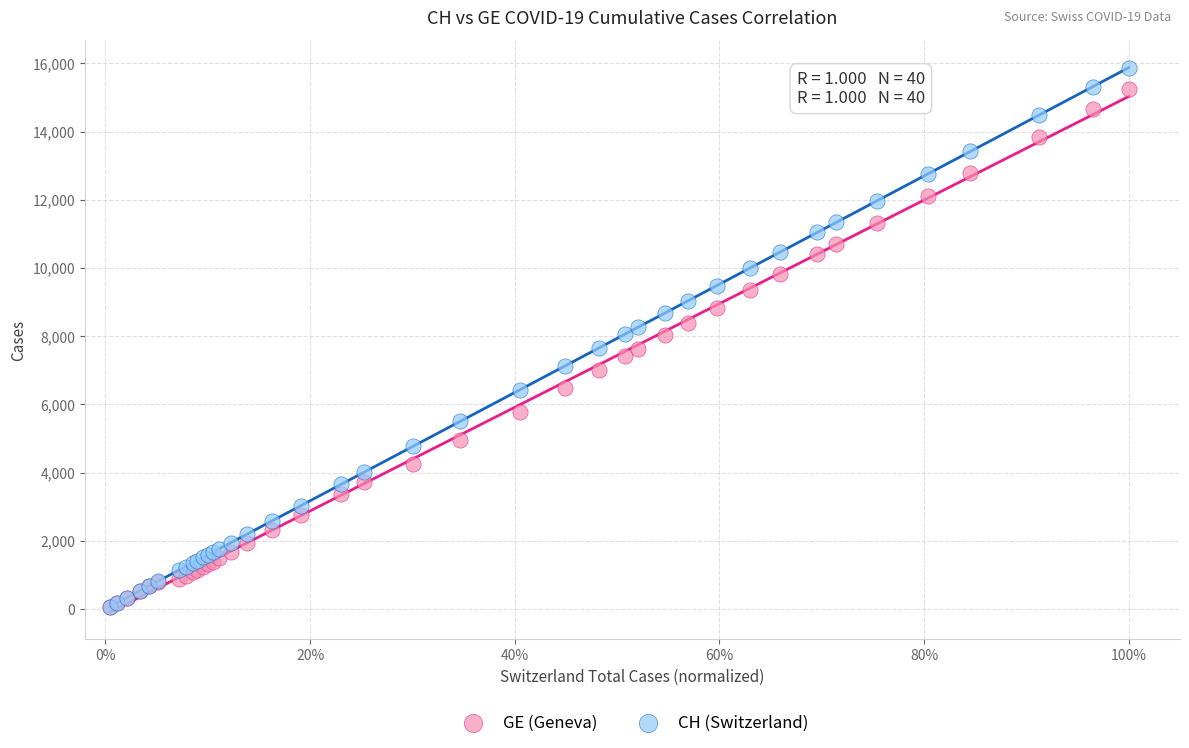

What are all the series names shown in the legend?

GE (Geneva), CH (Switzerland)